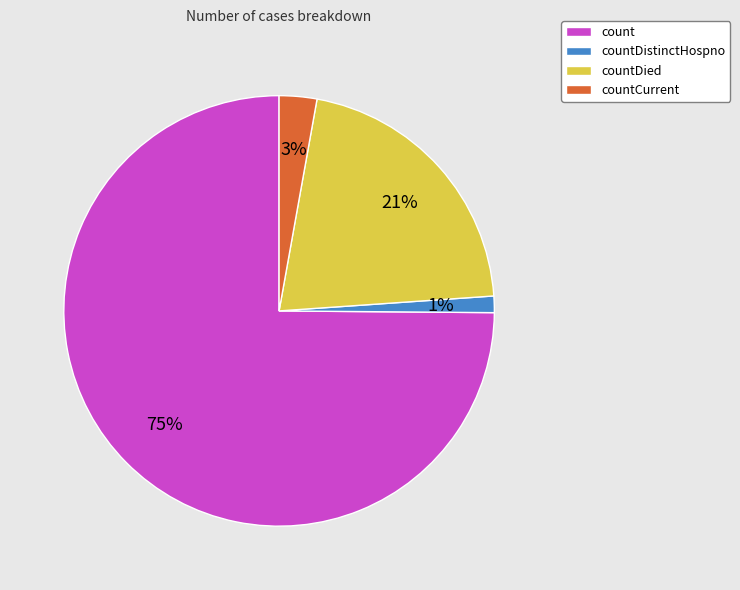

Is it true that countDistinctHospno is 11% of the pie?

False